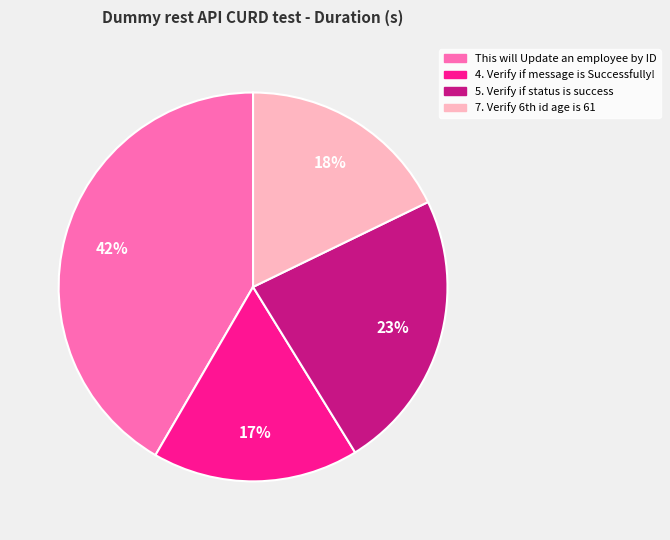

Count the number of slices in the pie.

4